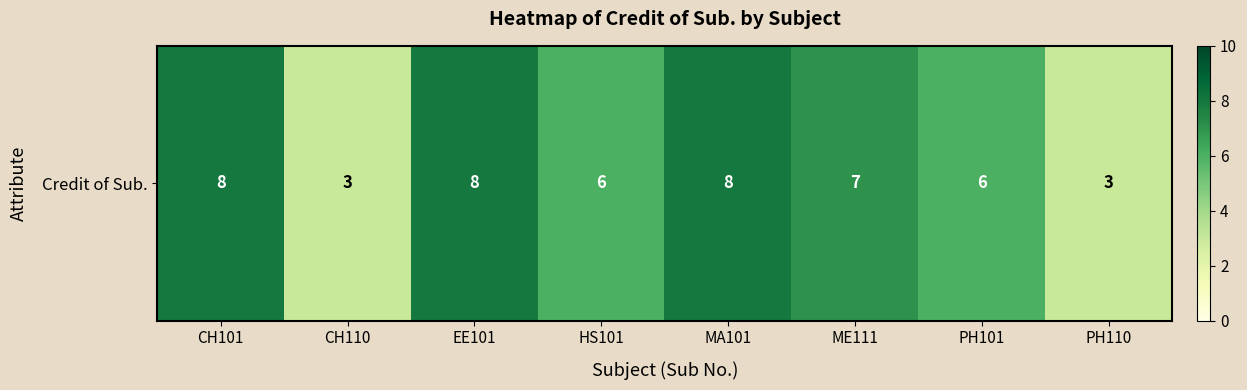

What is the difference between the maximum and minimum values?

5